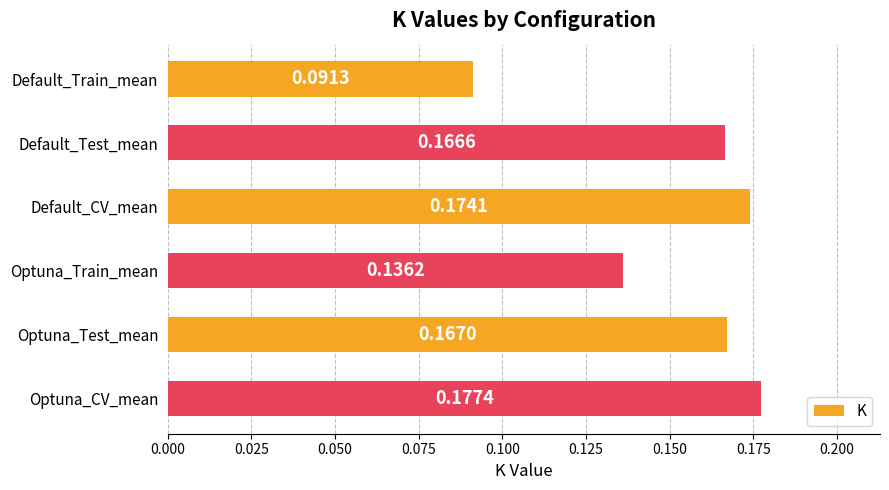

Are the bars horizontal?

Yes